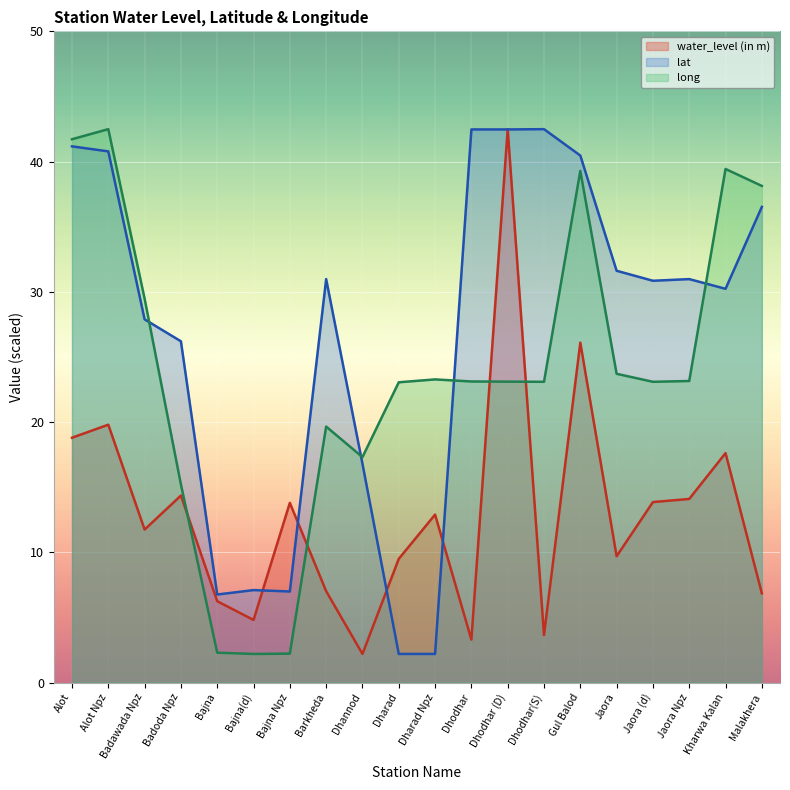

Reading left to right, what are all the values shown in this chart?

water_level (in m): 18.8	19.8	11.8	14.4	6.2	4.8	13.8	7.0	2.2	9.5	12.9	3.3	42.5	3.6	26.1	9.7	13.9	14.1	17.6	6.8
lat: 41.2	40.8	27.9	26.2	6.8	7.1	7.0	31.0	16.8	2.2	2.2	42.5	42.5	42.5	40.5	31.6	30.9	31.0	30.2	36.5
long: 41.7	42.5	29.5	15.2	2.3	2.2	2.2	19.7	17.3	23.1	23.3	23.1	23.1	23.1	39.3	23.7	23.1	23.2	39.4	38.1